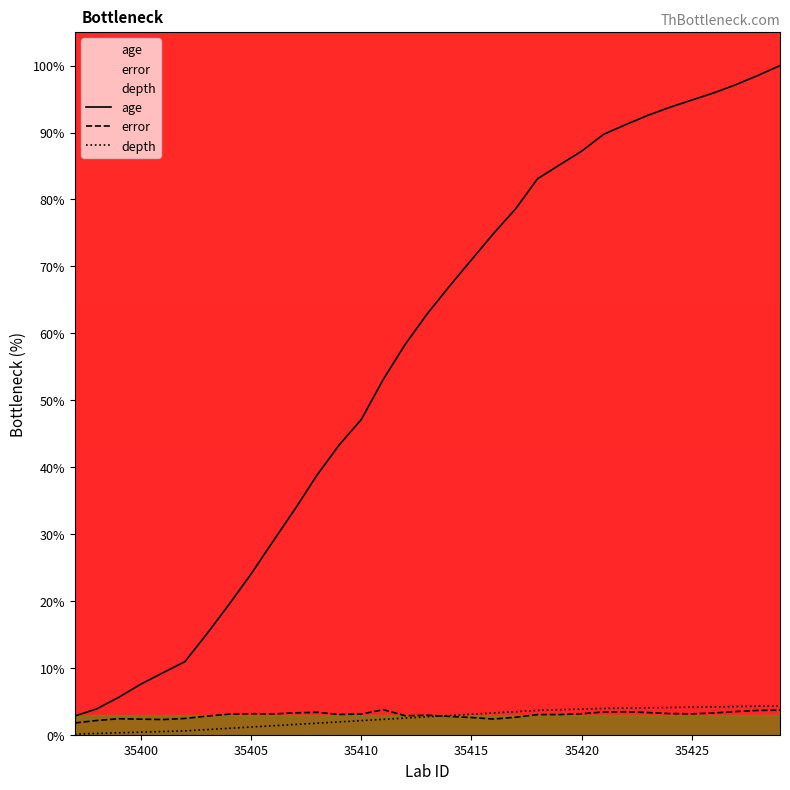

What is the greatest value displayed?

100.0